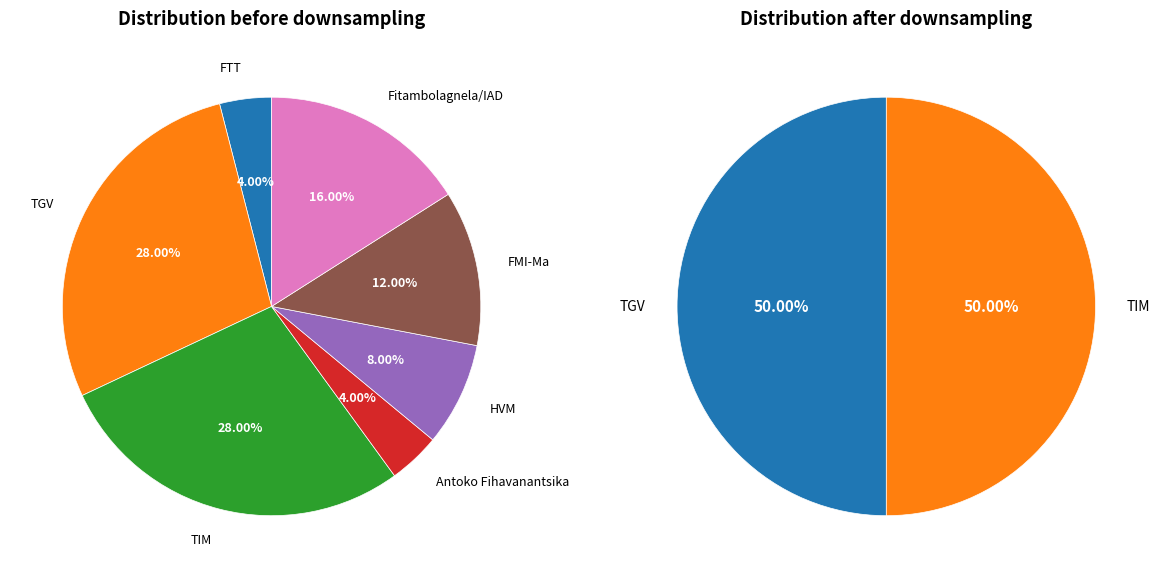

What percentage is the HVM slice, to the nearest percent?

8%